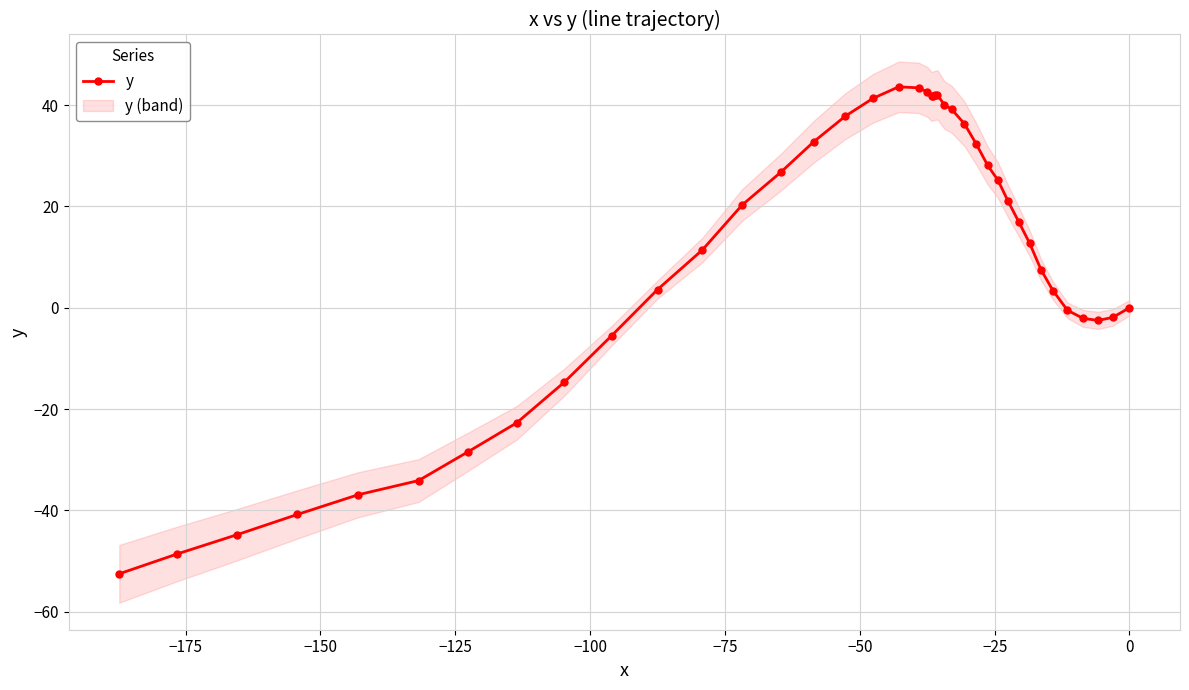

Where is the first local maximum?

16